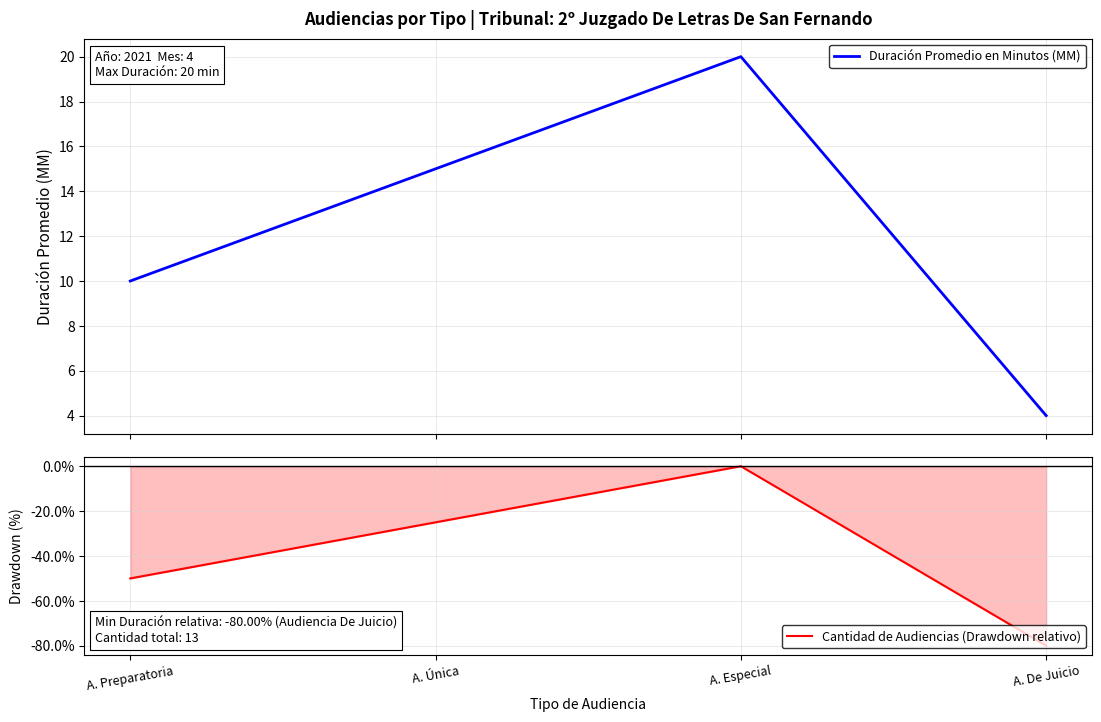

Reading left to right, transcribe all the data shown in this chart.

Duración Promedio en Minutos (MM): A. Preparatoria=10	A. Única=15	A. Especial=20	A. De Juicio=4
Cantidad de Audiencias (Drawdown relativo): A. Preparatoria=-50	A. Única=-25	A. Especial=0	A. De Juicio=-80